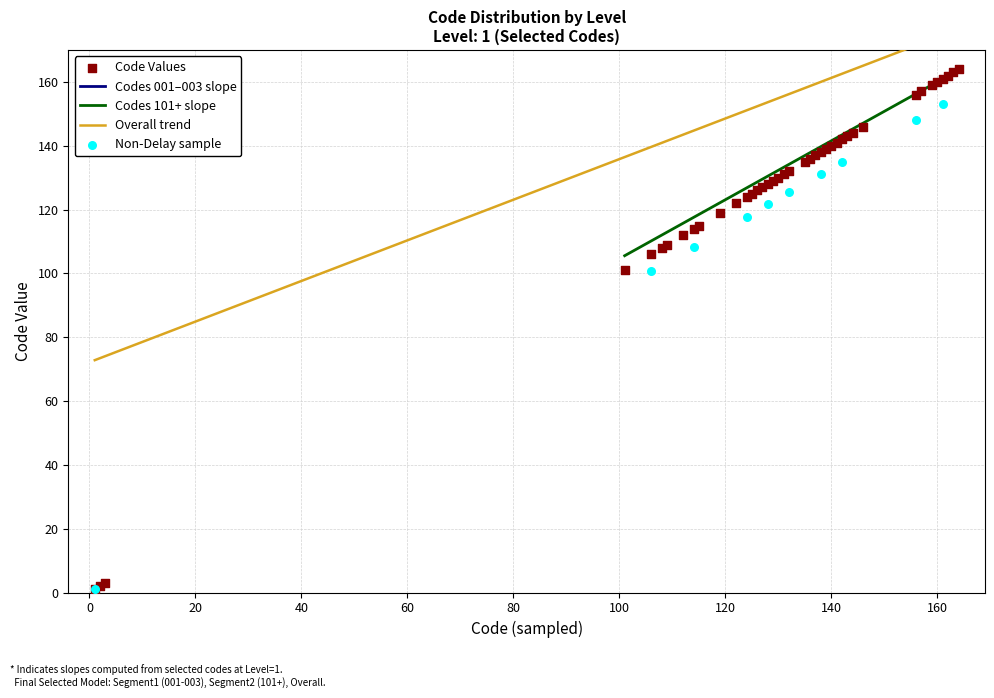

What is the change in value from 115 to 137?

+22